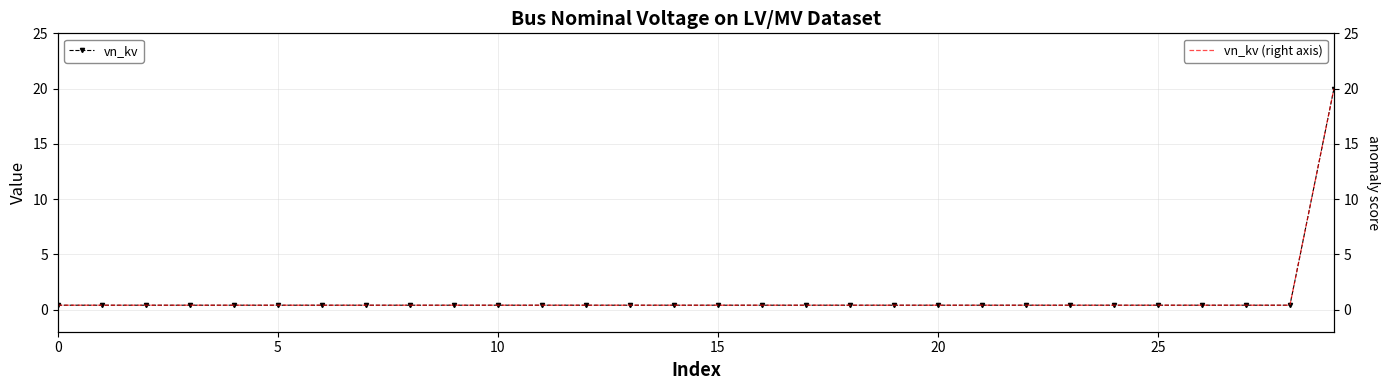

Count the number of data series in this chart.

2